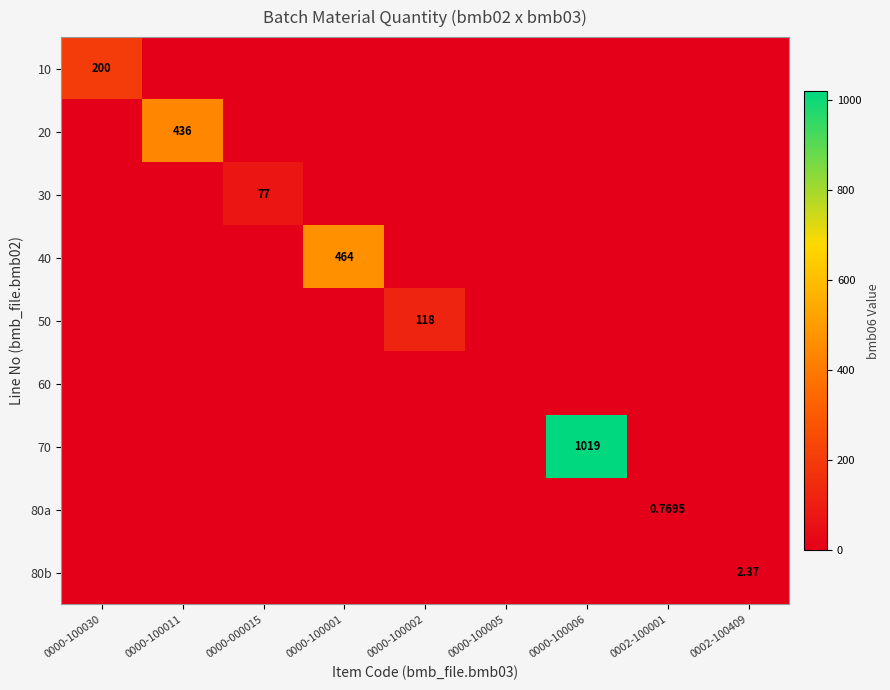

True or false: 20 has a value of 0.0 at 0000-100001.

True